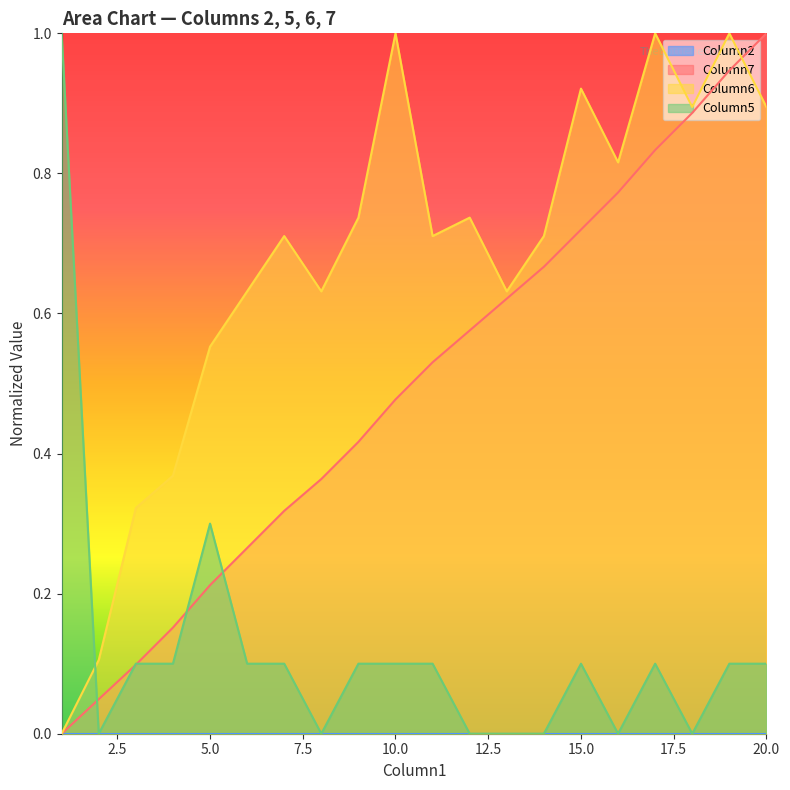

Between 4 and 9, which series saw the biggest shift?

Column6